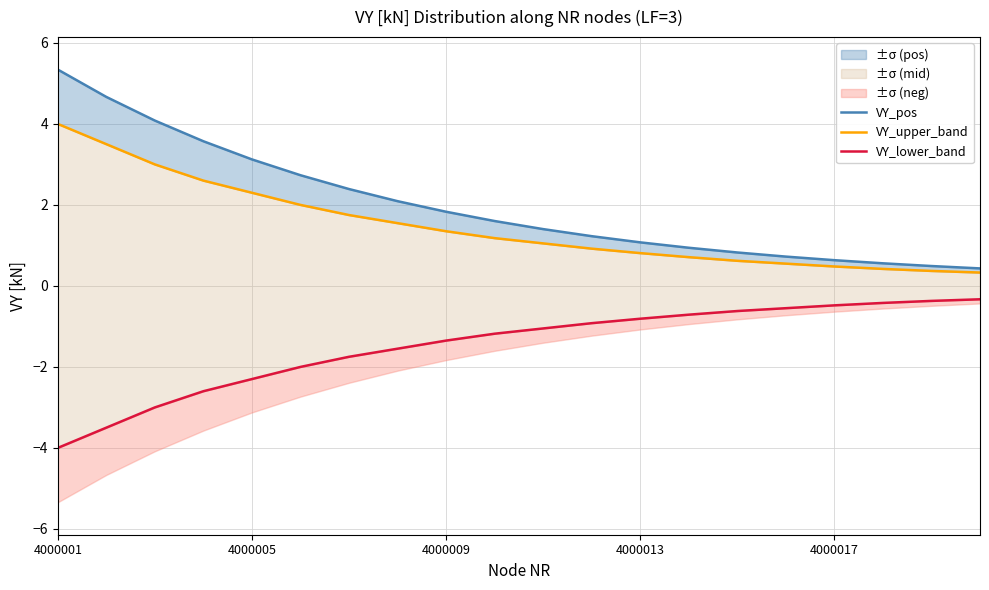

Reading left to right, extract all data points from this chart.

VY_pos: 5.3	4.7	4.1	3.6	3.1	2.7	2.4	2.1	1.8	1.6	1.4	1.2	1.1	0.9	0.8	0.7	0.6	0.6	0.5	0.4
VY_upper_band: 4.0	3.5	3.0	2.6	2.3	2.0	1.8	1.6	1.4	1.2	1.1	0.9	0.8	0.7	0.6	0.6	0.5	0.4	0.4	0.3
VY_lower_band: -4.0	-3.5	-3.0	-2.6	-2.3	-2.0	-1.8	-1.6	-1.4	-1.2	-1.1	-0.9	-0.8	-0.7	-0.6	-0.6	-0.5	-0.4	-0.4	-0.3